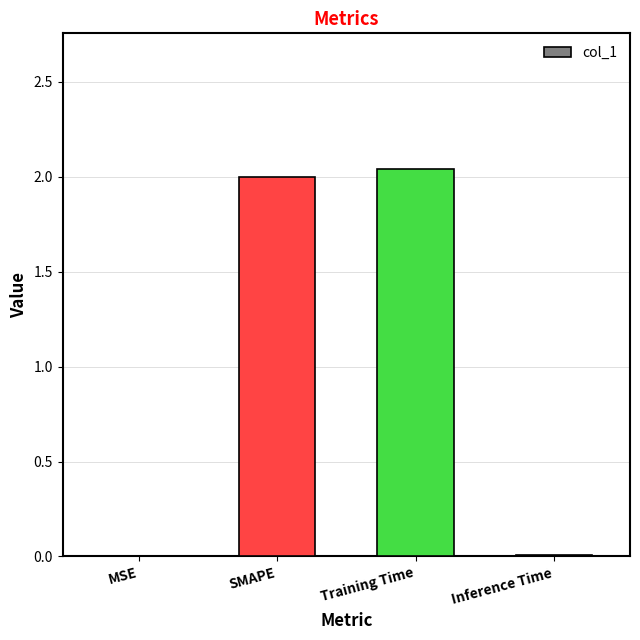

Between SMAPE and Inference Time, which is larger?

SMAPE